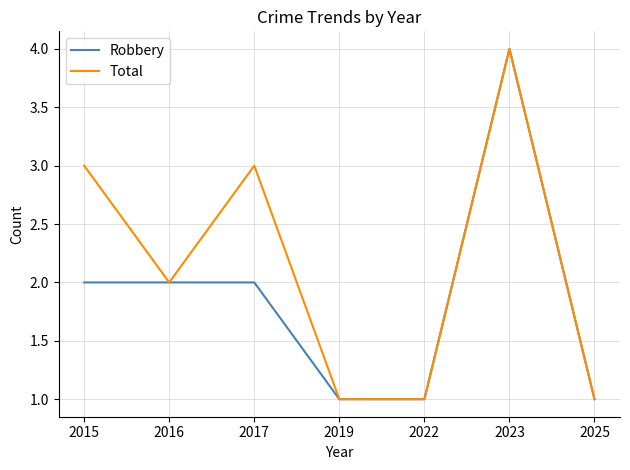

At 2015, list the series in order from smallest to largest.

Robbery, Total